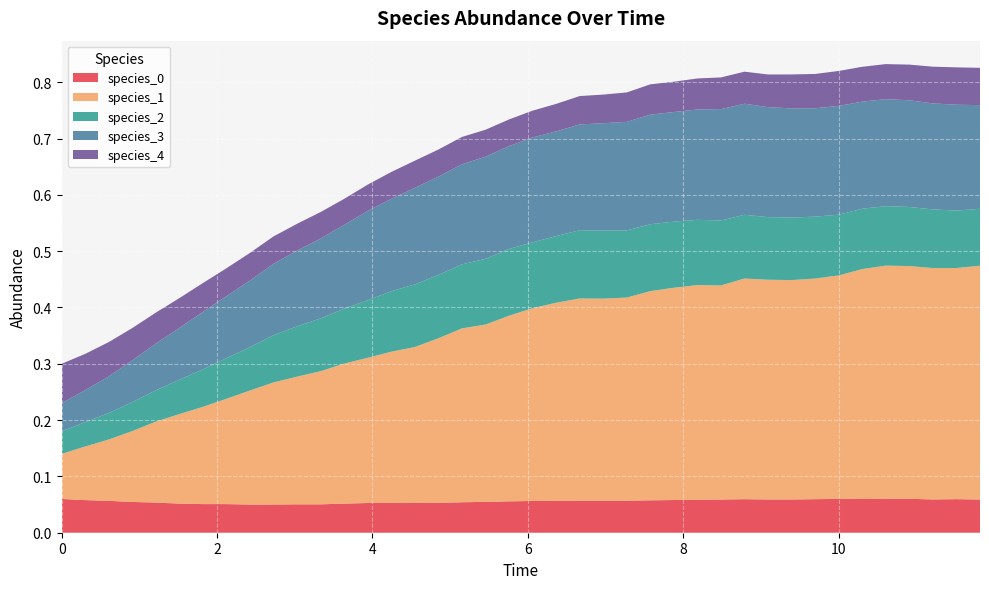

Reading left to right, extract all data points from this chart.

species_0: 0.1	0.1	0.1	0.1	0.1	0.1	0.1	0.1	0.1	0.1	0.1	0.1	0.1	0.1	0.1	0.1	0.1	0.1	0.1	0.1	0.1	0.1	0.1	0.1	0.1	0.1	0.1	0.1	0.1	0.1	0.1	0.1	0.1	0.1	0.1	0.1	0.1	0.1	0.1	0.1
species_1: 0.1	0.1	0.1	0.1	0.1	0.2	0.2	0.2	0.2	0.2	0.2	0.2	0.2	0.3	0.3	0.3	0.3	0.3	0.3	0.3	0.3	0.4	0.4	0.4	0.4	0.4	0.4	0.4	0.4	0.4	0.4	0.4	0.4	0.4	0.4	0.4	0.4	0.4	0.4	0.4
species_2: 0.0	0.0	0.0	0.1	0.1	0.1	0.1	0.1	0.1	0.1	0.1	0.1	0.1	0.1	0.1	0.1	0.1	0.1	0.1	0.1	0.1	0.1	0.1	0.1	0.1	0.1	0.1	0.1	0.1	0.1	0.1	0.1	0.1	0.1	0.1	0.1	0.1	0.1	0.1	0.1
species_3: 0.1	0.1	0.1	0.1	0.1	0.1	0.1	0.1	0.1	0.1	0.1	0.1	0.1	0.2	0.2	0.2	0.2	0.2	0.2	0.2	0.2	0.2	0.2	0.2	0.2	0.2	0.2	0.2	0.2	0.2	0.2	0.2	0.2	0.2	0.2	0.2	0.2	0.2	0.2	0.2
species_4: 0.1	0.1	0.1	0.1	0.1	0.1	0.1	0.0	0.0	0.0	0.0	0.0	0.0	0.0	0.0	0.0	0.0	0.0	0.0	0.0	0.0	0.0	0.1	0.1	0.1	0.1	0.1	0.1	0.1	0.1	0.1	0.1	0.1	0.1	0.1	0.1	0.1	0.1	0.1	0.1